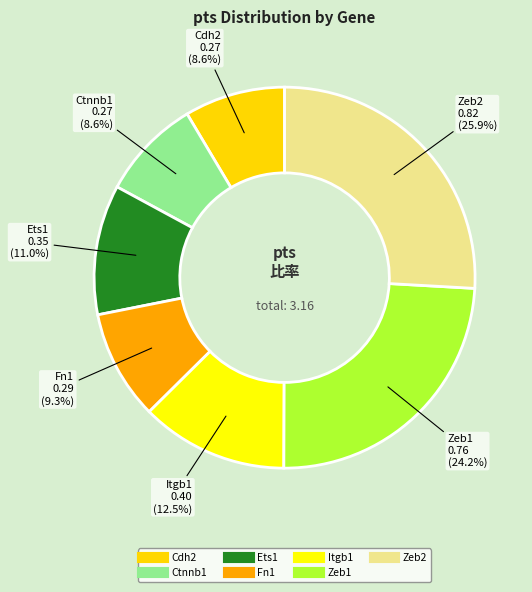

To the nearest percent, what is the difference between the largest and smallest slice percentages?

17%